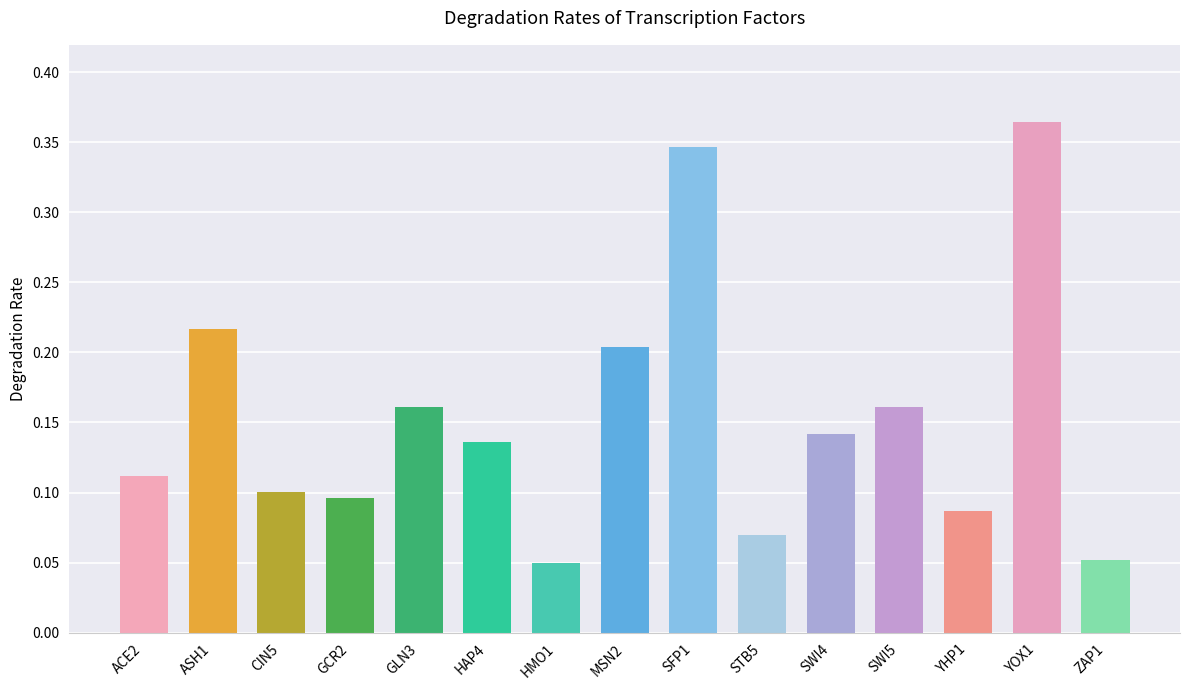

What is the sum of all values?

2.3